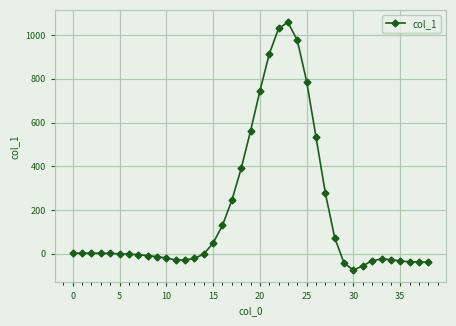

True or false: there are more than 0 points higher than both neighbors.

True